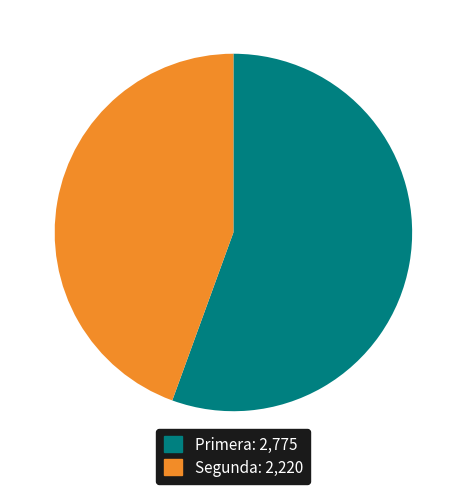

Do Primera and Segunda together represent more than half of the pie?

Yes